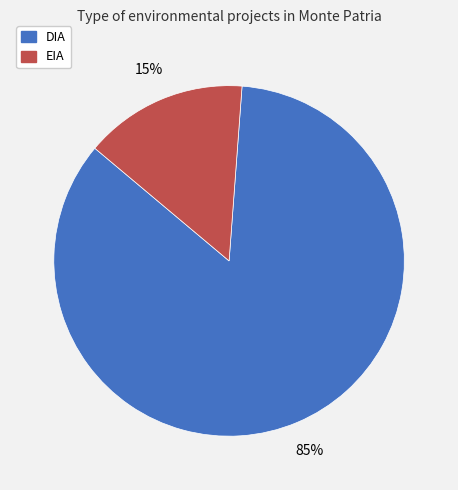

Does DIA represent more than half of the total?

Yes